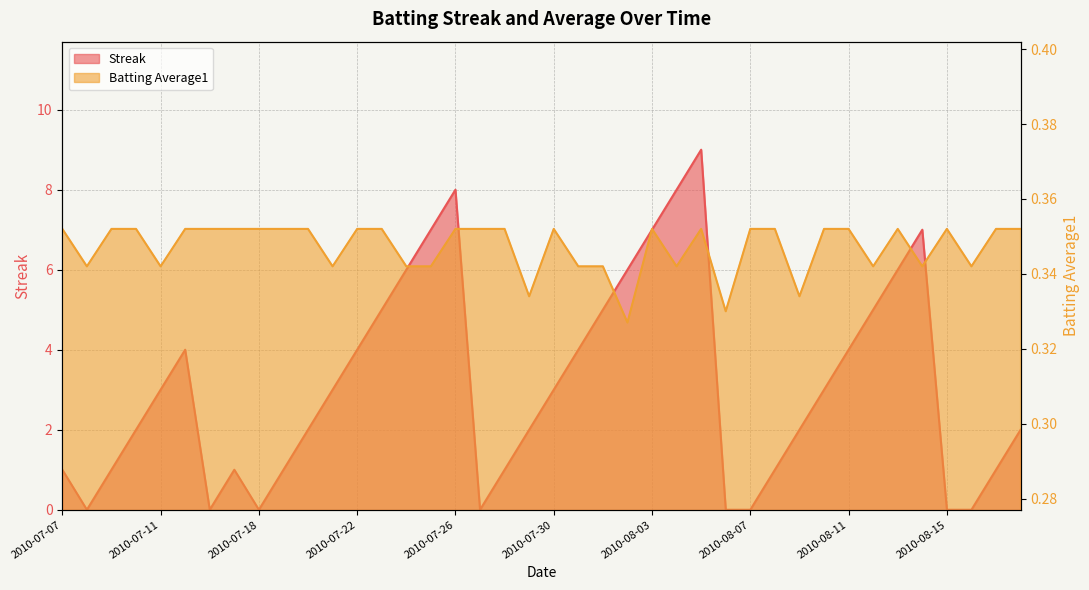

The Streak series shows 2.0 at 2010-07-10. True or false?

True